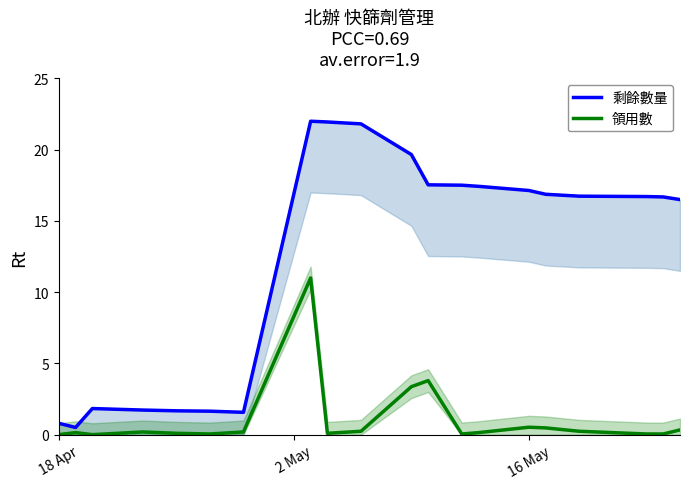

What is the maximum value for 領用數?

11.0